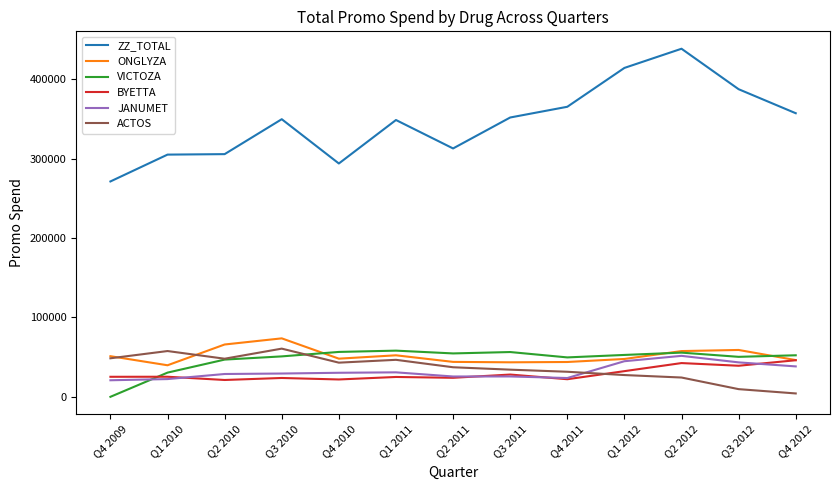

True or false: BYETTA and ZZ_TOTAL intersect in this chart.

False